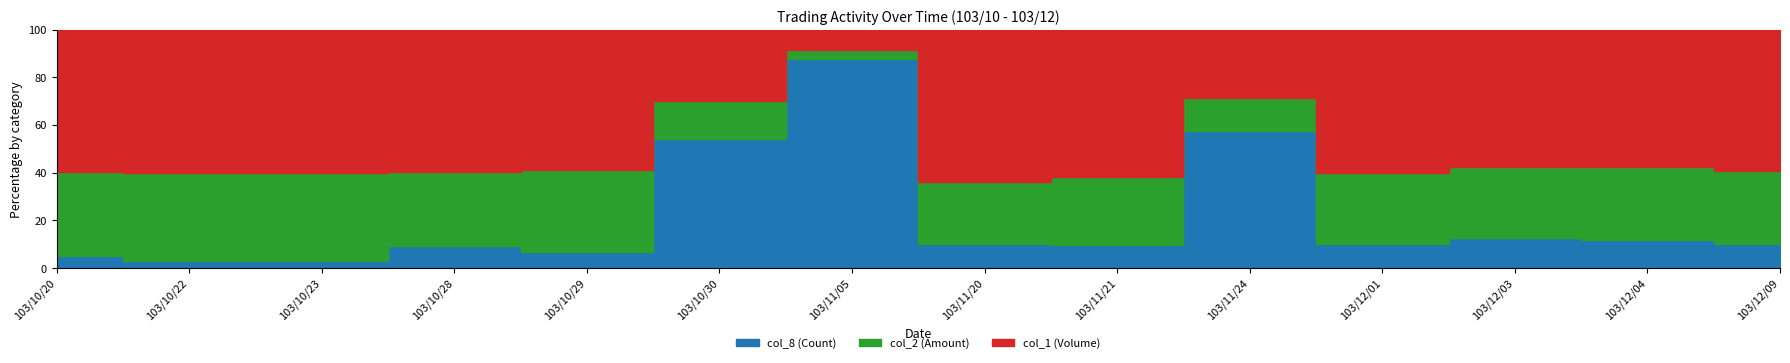

Reading left to right, transcribe all the data shown in this chart.

col_1 (Volume): 103/10/20=603000	103/10/22=400000	103/10/23=200000	103/10/28=260000	103/10/29=270000	103/10/30=11000	103/11/05=1000	103/11/20=250000	103/11/21=255000	103/11/24=5000	103/12/01=60000	103/12/03=140000	103/12/04=50000	103/12/09=60000
col_2 (Amount): 103/10/20=355740	103/10/22=244000	103/10/23=122000	103/10/28=135100	103/10/29=158000	103/10/30=5950	103/11/05=410	103/11/20=102200	103/11/21=118350	103/11/24=2450	103/12/01=30000	103/12/03=72800	103/12/04=26500	103/12/09=31200
col_8 (Count): 103/10/20=5	103/10/22=2	103/10/23=1	103/10/28=4	103/10/29=3	103/10/30=2	103/11/05=1	103/11/20=4	103/11/21=4	103/11/24=1	103/12/01=1	103/12/03=3	103/12/04=1	103/12/09=1